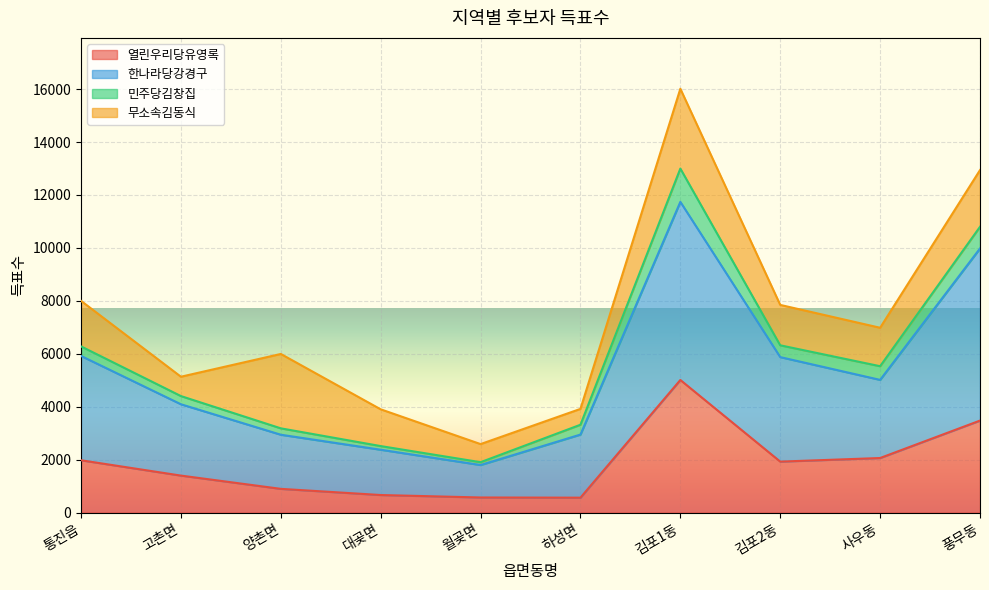

At which category is the sum across all series the highest?

김포1동